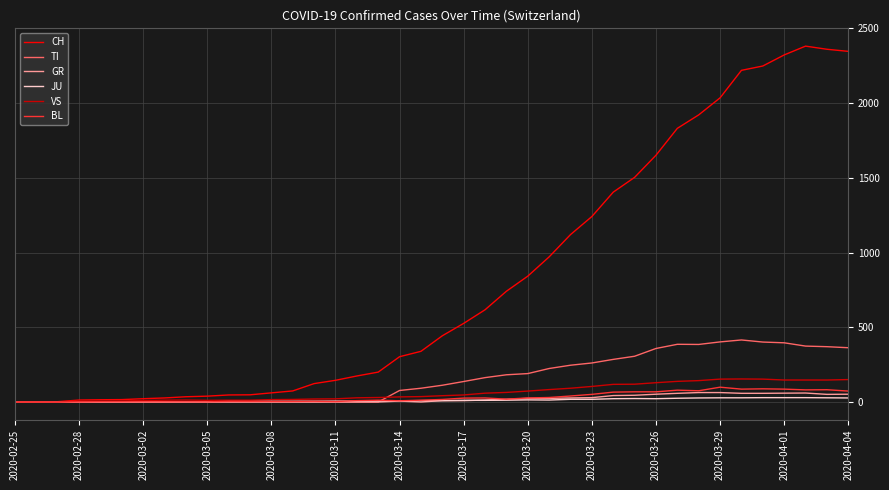

What is the maximum value shown in the chart?

2381